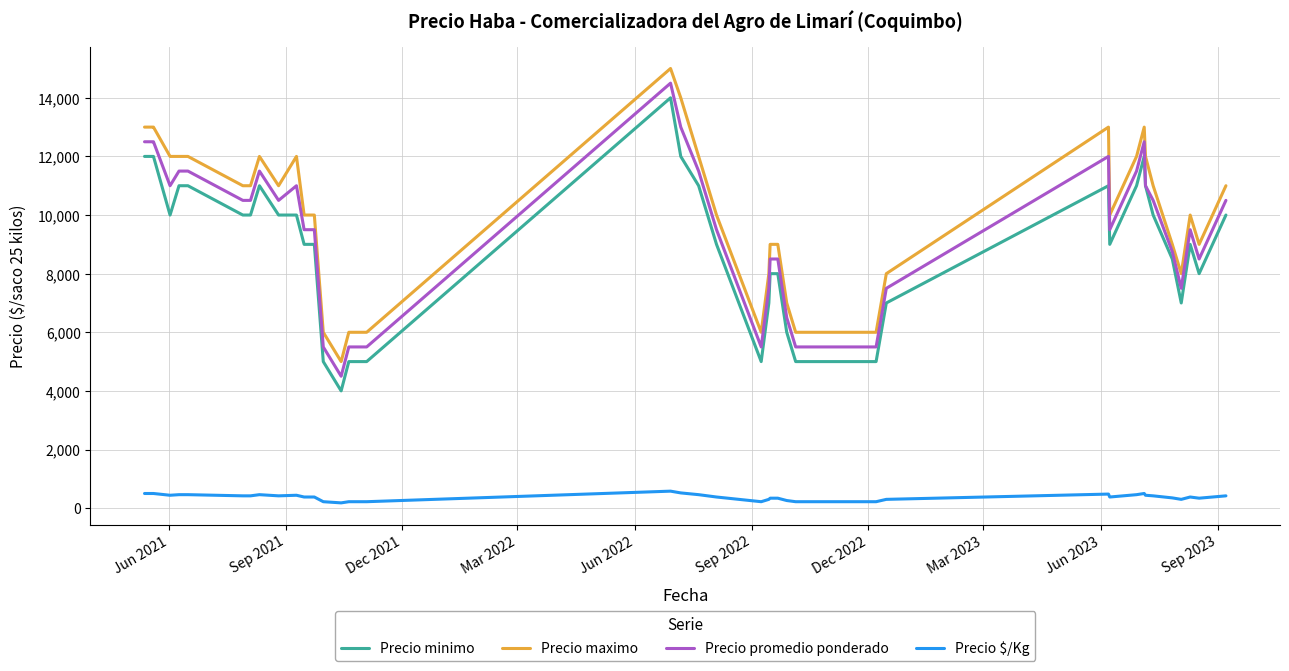

What is the difference between the maximum and second lowest values in the Precio $/Kg series?

360